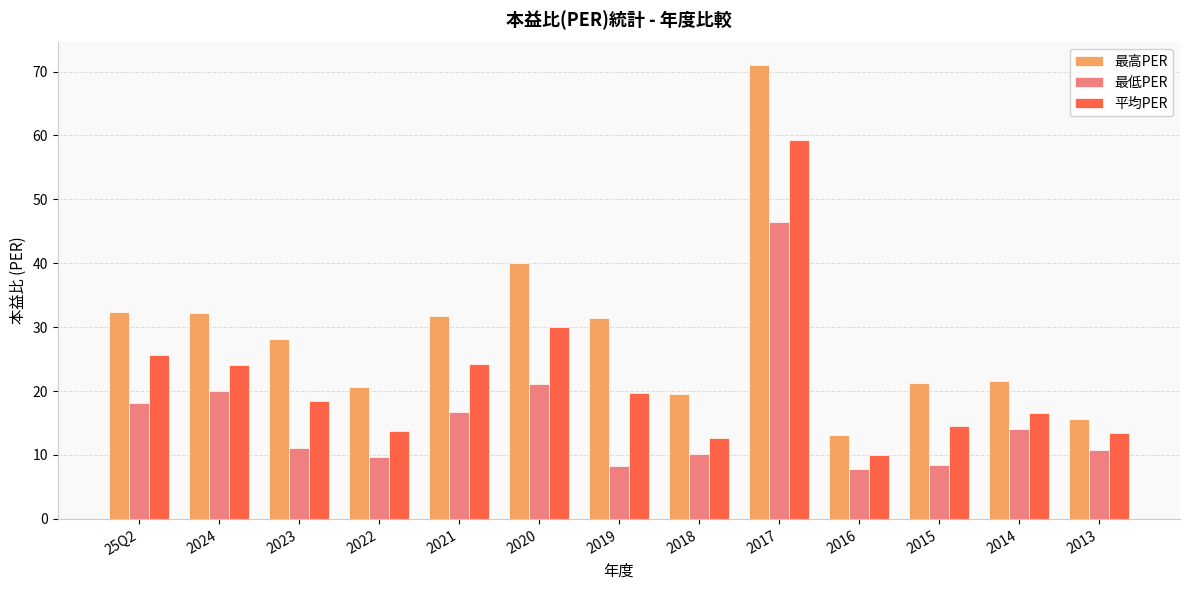

Rank the series at 2024 from highest to lowest value.

最高PER, 平均PER, 最低PER